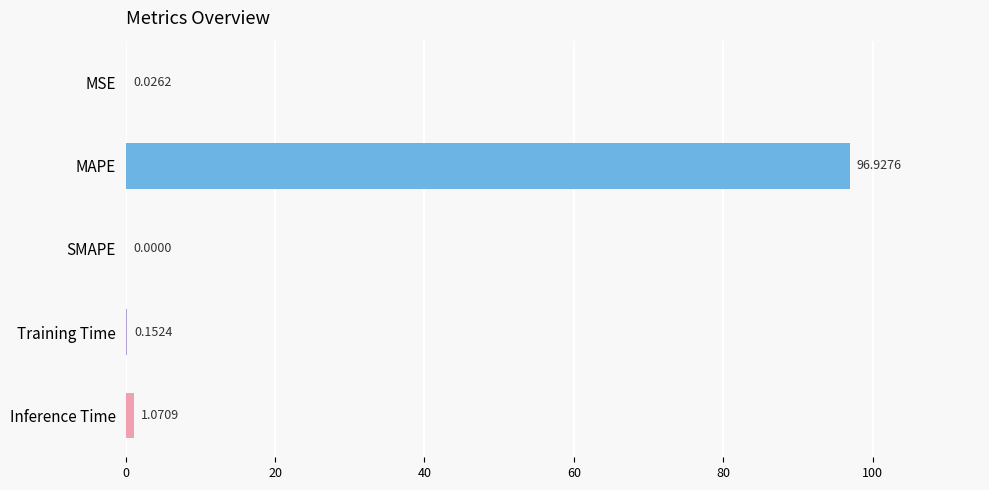

What is the change in value from SMAPE to Inference Time?

+1.1